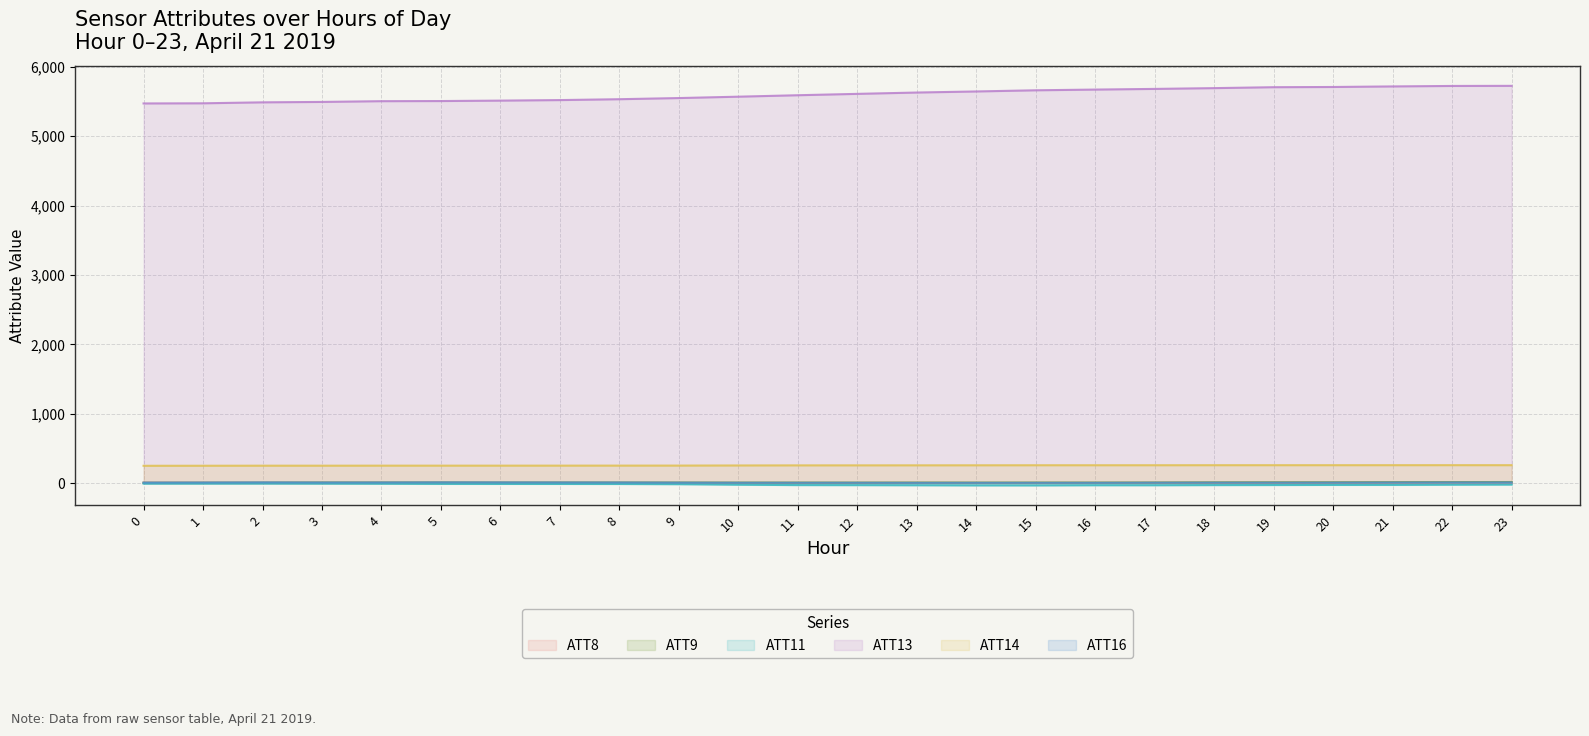

Reading left to right, list all the values displayed in this chart.

ATT8: 0=6.8	1=5.5	2=4.3	3=4.1	4=4.4	5=2.7	6=2.6	7=2.9	8=2.5	9=2.3	10=2.3	11=2.2	12=2.2	13=2.7	14=2.1	15=1.7	16=3.3	17=3.8	18=4.2	19=4.9	20=5.2	21=6.1	22=6.9	23=6.6
ATT9: 0=4.5	1=5.6	2=7.0	3=8.7	4=8.4	5=9.5	6=8.4	7=8.8	8=8.6	9=8.2	10=7.4	11=7.7	12=7.3	13=8.1	14=7.5	15=8.2	16=7.7	17=8.8	18=11.0	19=11.8	20=11.9	21=13.6	22=14.6	23=15.7
ATT11: 0=-7.6	1=-7.1	2=-6.4	3=-7.4	4=-8.8	5=-11.3	6=-12.1	7=-12.3	8=-12.9	9=-15.8	10=-23.5	11=-28.7	12=-29.6	13=-31.3	14=-33.4	15=-33.7	16=-31.1	17=-31.1	18=-28.8	19=-27.8	20=-26.4	21=-26.1	22=-23.4	23=-21.8
ATT13: 0=5473.7	1=5475.7	2=5489.6	3=5495.4	4=5506.3	5=5508.2	6=5514.4	7=5522.1	8=5534.7	9=5551.3	10=5571.1	11=5592.1	12=5611.7	13=5630.9	14=5646.4	15=5663.3	16=5673.5	17=5683.2	18=5694.5	19=5707.8	20=5710.9	21=5719.0	22=5725.8	23=5727.3
ATT14: 0=249.6	1=250.3	2=251.1	3=251.1	4=251.6	5=251.6	6=251.6	7=251.9	8=252.2	9=252.7	10=254.3	11=255.7	12=256.0	13=256.3	14=256.8	15=257.5	16=257.5	17=257.7	18=258.1	19=258.3	20=258.4	21=258.5	22=258.7	23=258.5
ATT16: 0=6.9	1=8.1	2=10.1	3=8.5	4=9.0	5=10.7	6=10.0	7=9.1	8=8.8	9=6.7	10=5.2	11=4.9	12=5.0	13=3.8	14=4.2	15=4.3	16=4.0	17=5.7	18=6.5	19=6.3	20=6.7	21=8.3	22=9.2	23=9.4